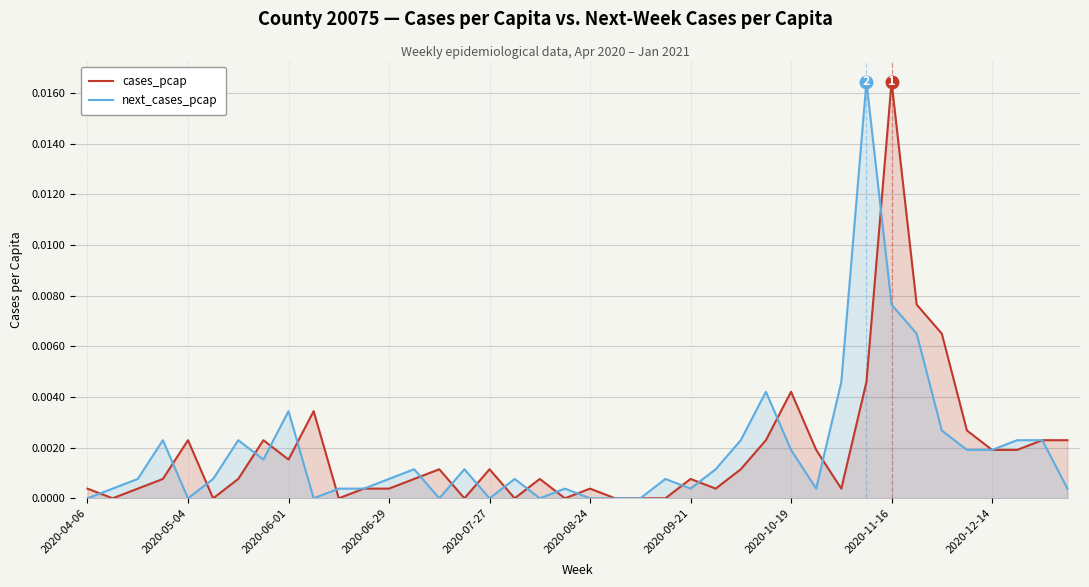

How many distinct data groups are displayed?

2